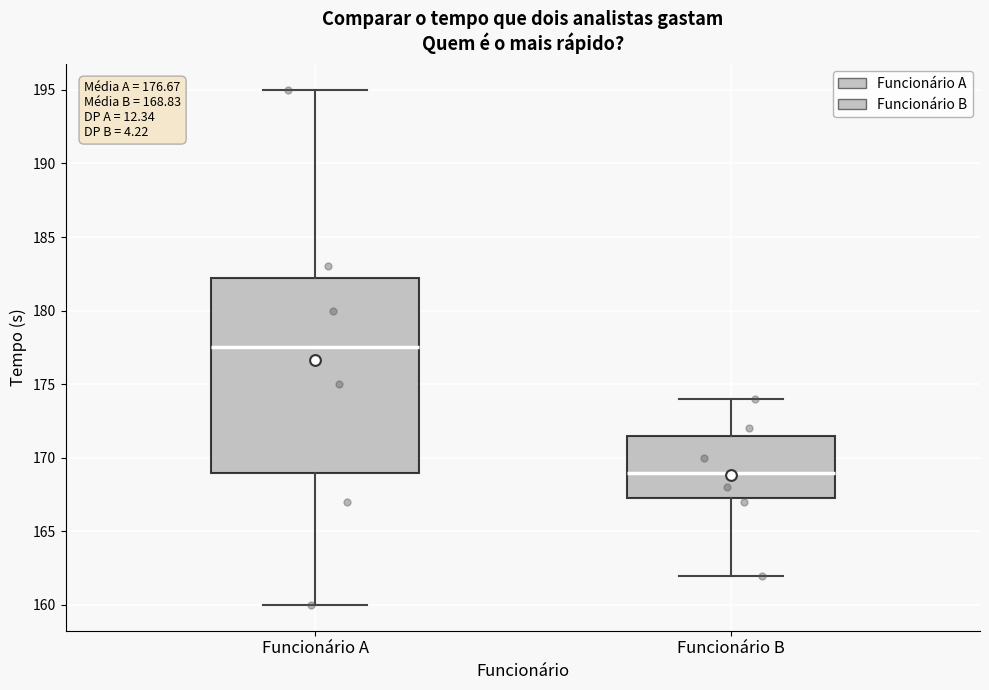

Comparing the boxes themselves (not the whiskers), which one is the tallest?

Funcionário A